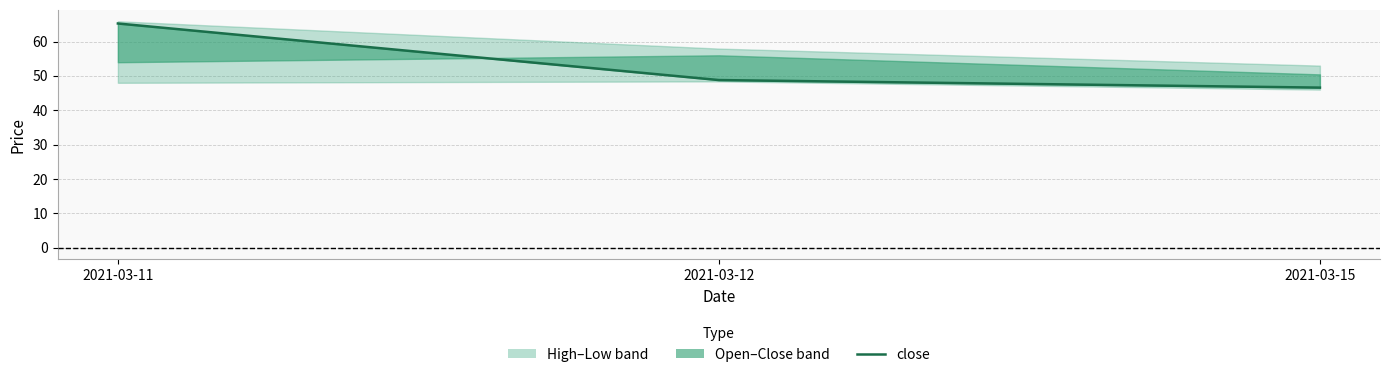

Reading left to right, transcribe all the data shown in this chart.

65.2	48.8	46.6